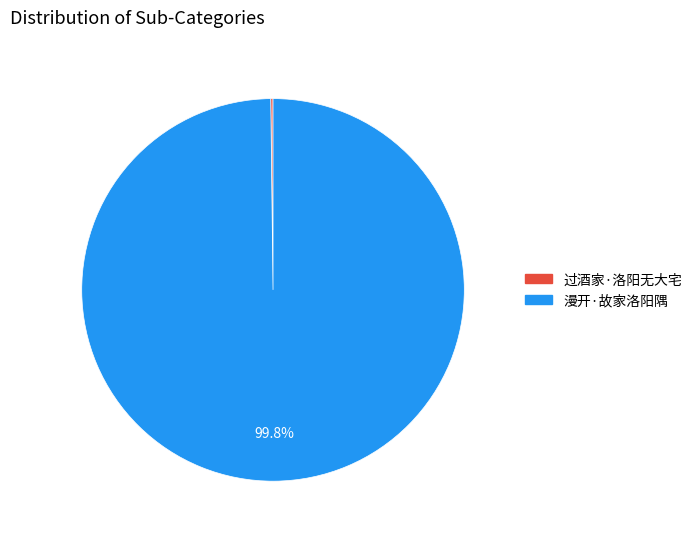

To the nearest percent, what portion does 漫开·故家洛阳隅 represent?

100%